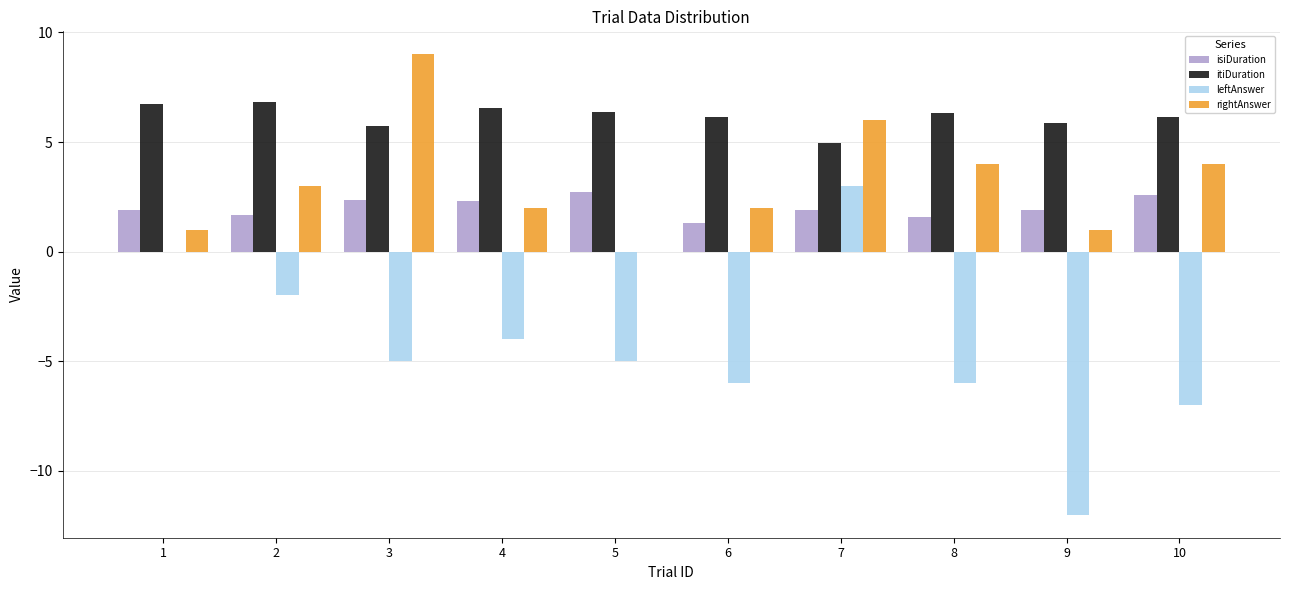

How many groups of bars are there?

10